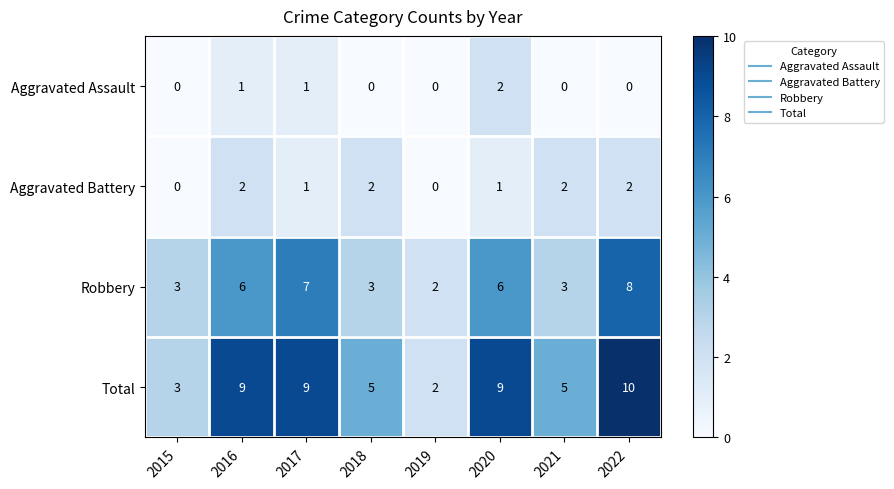

At how many categories does at least one series exceed 6?

4